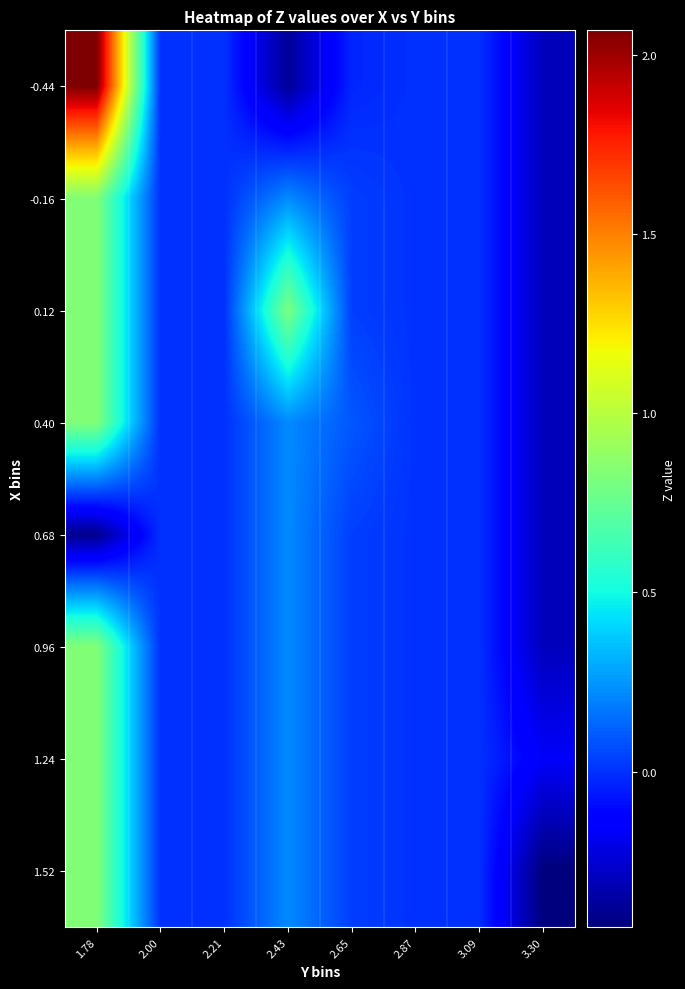

What is the greatest value displayed?

2.1